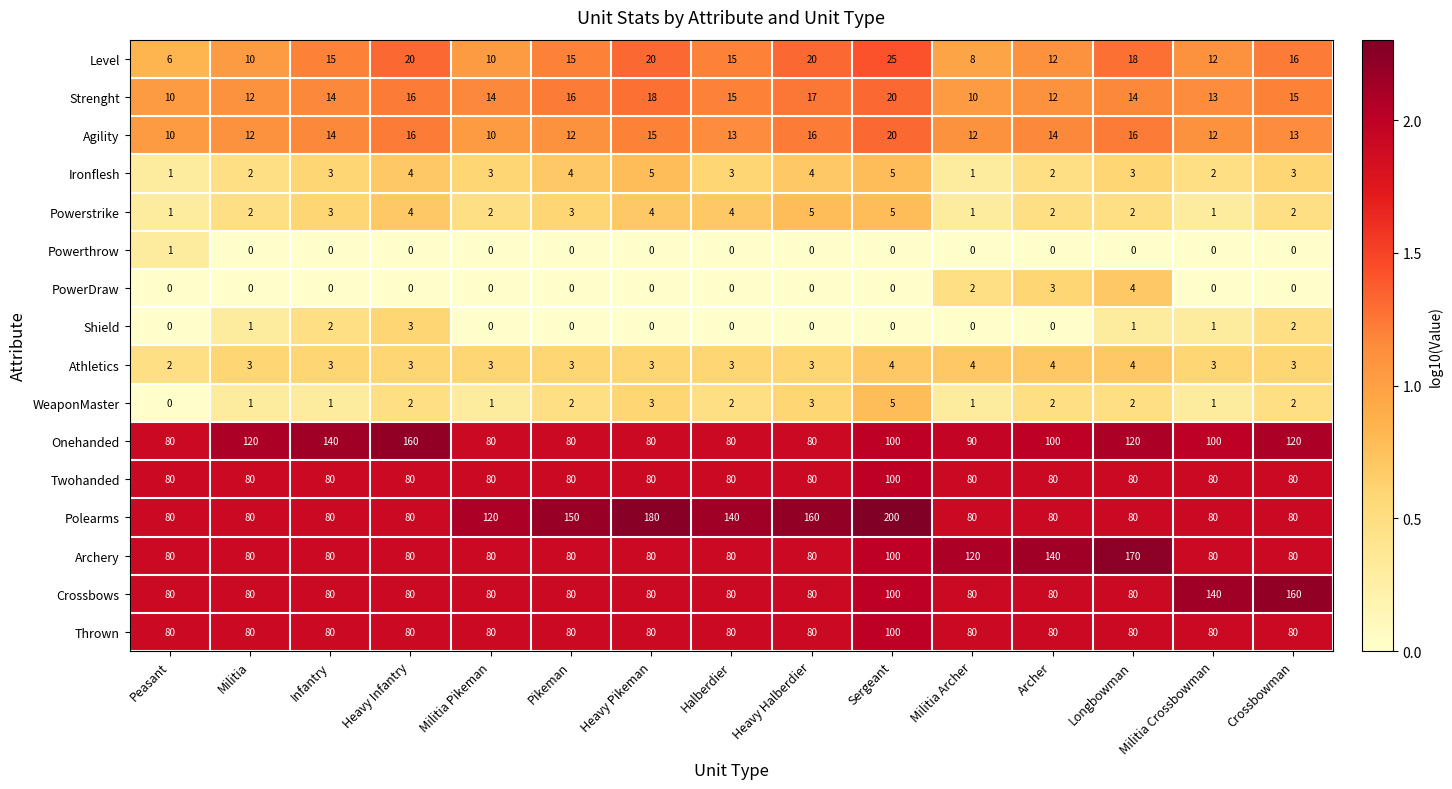

At how many categories does at least one series exceed 1?

15